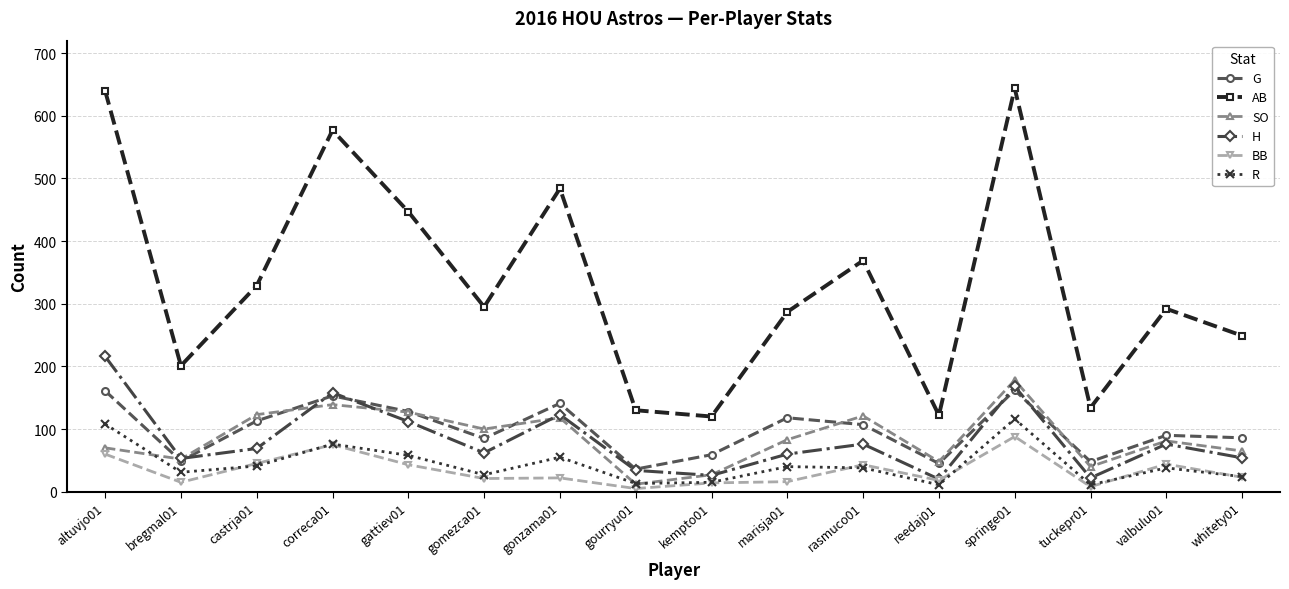

How many interior local peaks does the AB series have?

5